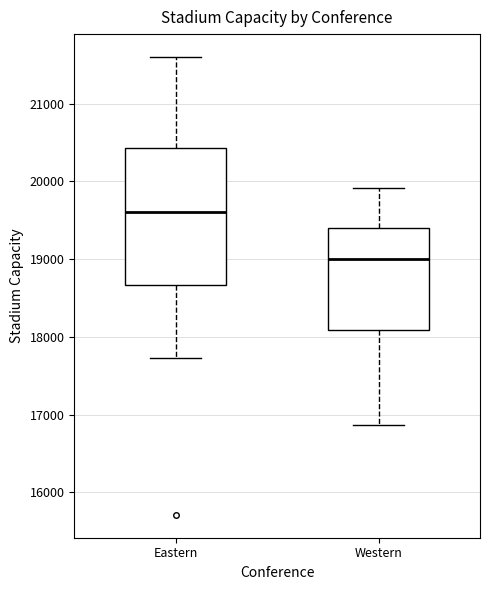

Reading left to right, transcribe this box plot: for each box, give where its median line is, the range the box spans, and where its two whiskers end, as read against the y-axis. The values are not printed on the chart, so give them approximately, as read against the axis.

Eastern: median 19600, box 18700 to 20400, whiskers 17700 to 21600
Western: median 19000, box 18100 to 19400, whiskers 16900 to 19900